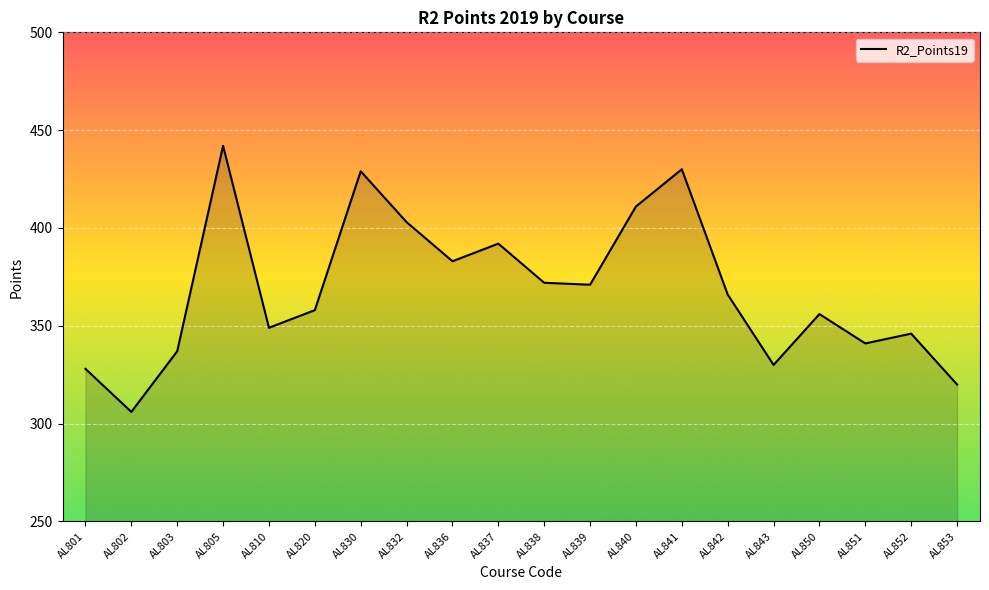

What value does the data have at AL838?

372